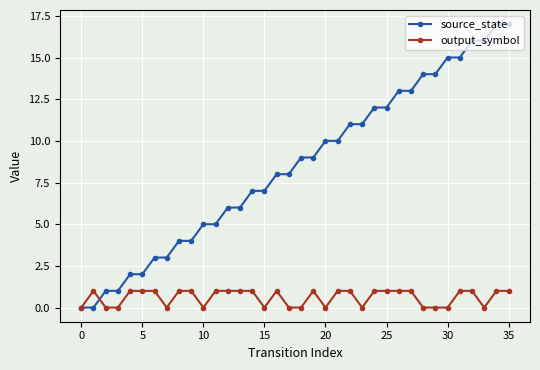

True or false: output_symbol and source_state cross at least once.

True